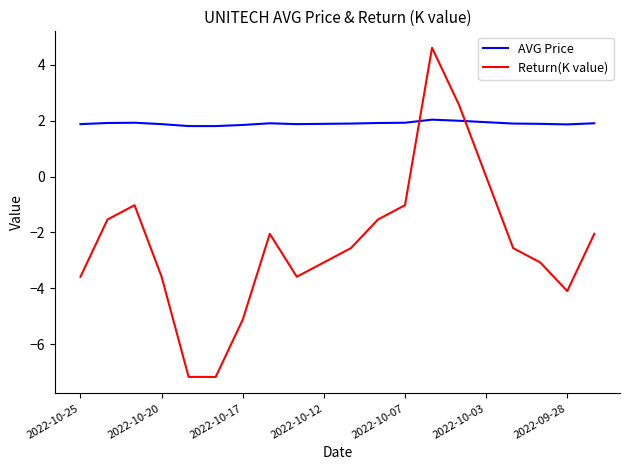

True or false: Return(K value) and AVG Price cross at least once.

True